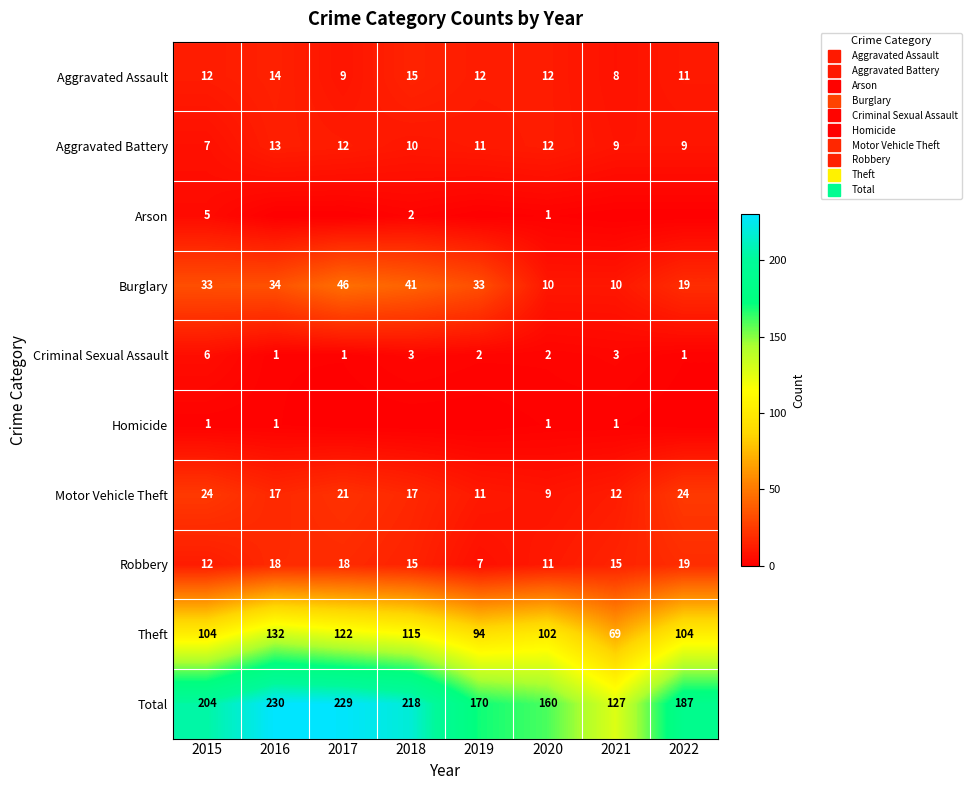

Is the value of Burglary at 2019 greater than the value of Arson at 2017?

Yes